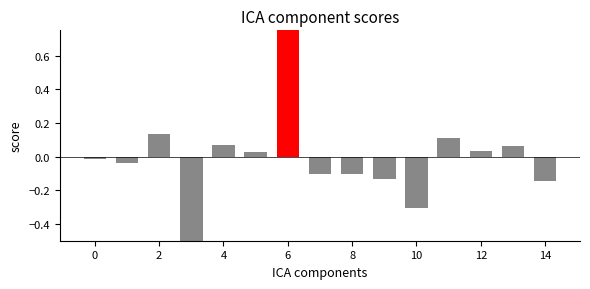

What is the minimum value shown in the chart?

-0.8